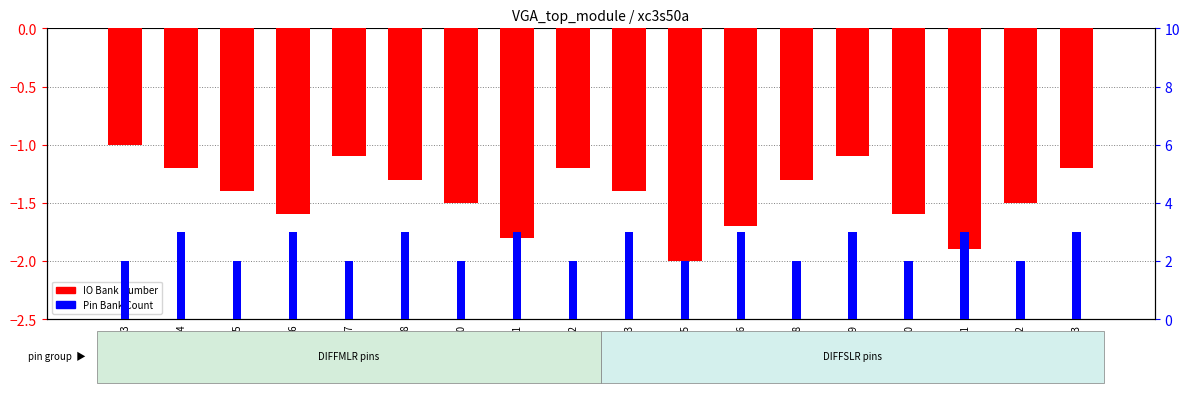

Reading left to right, what are all the values shown in this chart?

IO Bank Number: -1.0	-1.2	-1.4	-1.6	-1.1	-1.3	-1.5	-1.8	-1.2	-1.4	-2.0	-1.7	-1.3	-1.1	-1.6	-1.9	-1.5	-1.2
Pin Bank Count: 2.0	3.0	2.0	3.0	2.0	3.0	2.0	3.0	2.0	3.0	2.0	3.0	2.0	3.0	2.0	3.0	2.0	3.0